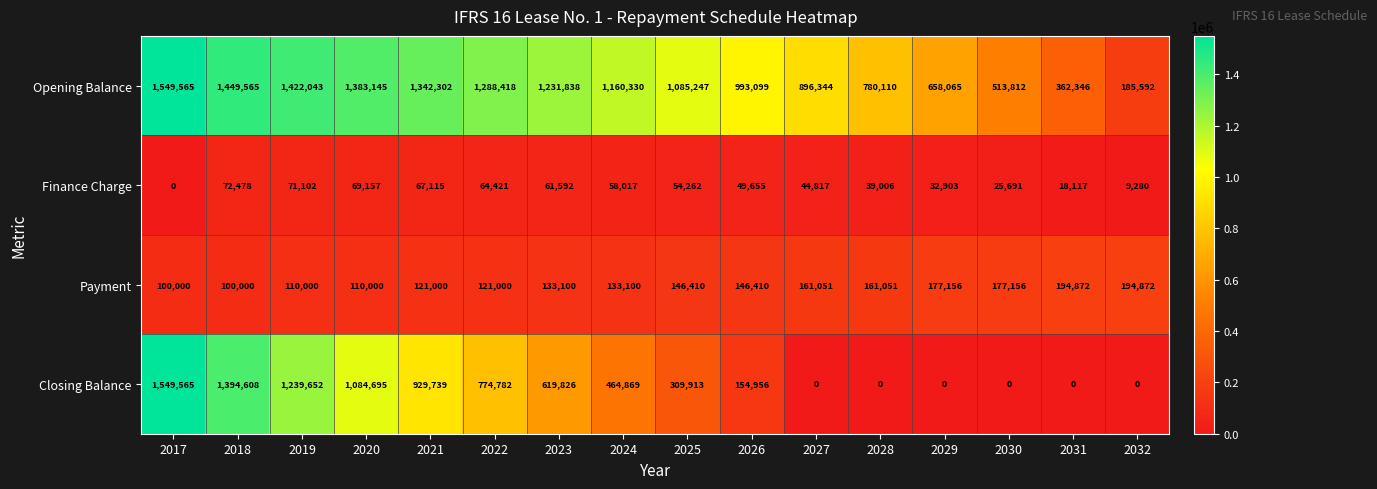

What is the minimum value for Opening Balance?

185592